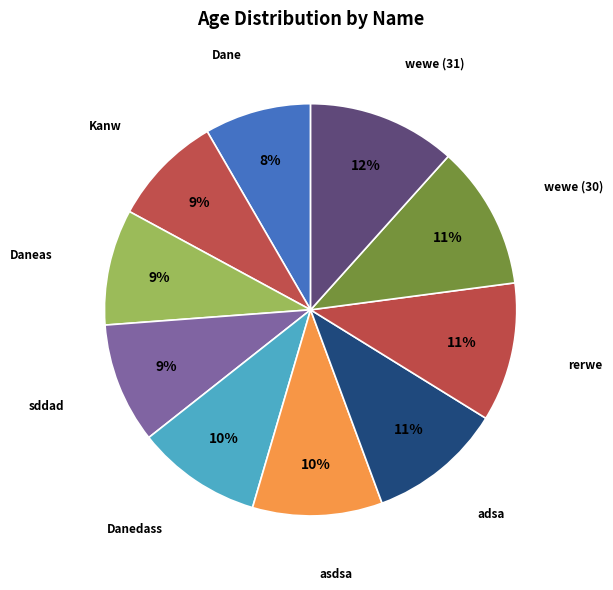

Is wewe (30) the majority of the pie?

No